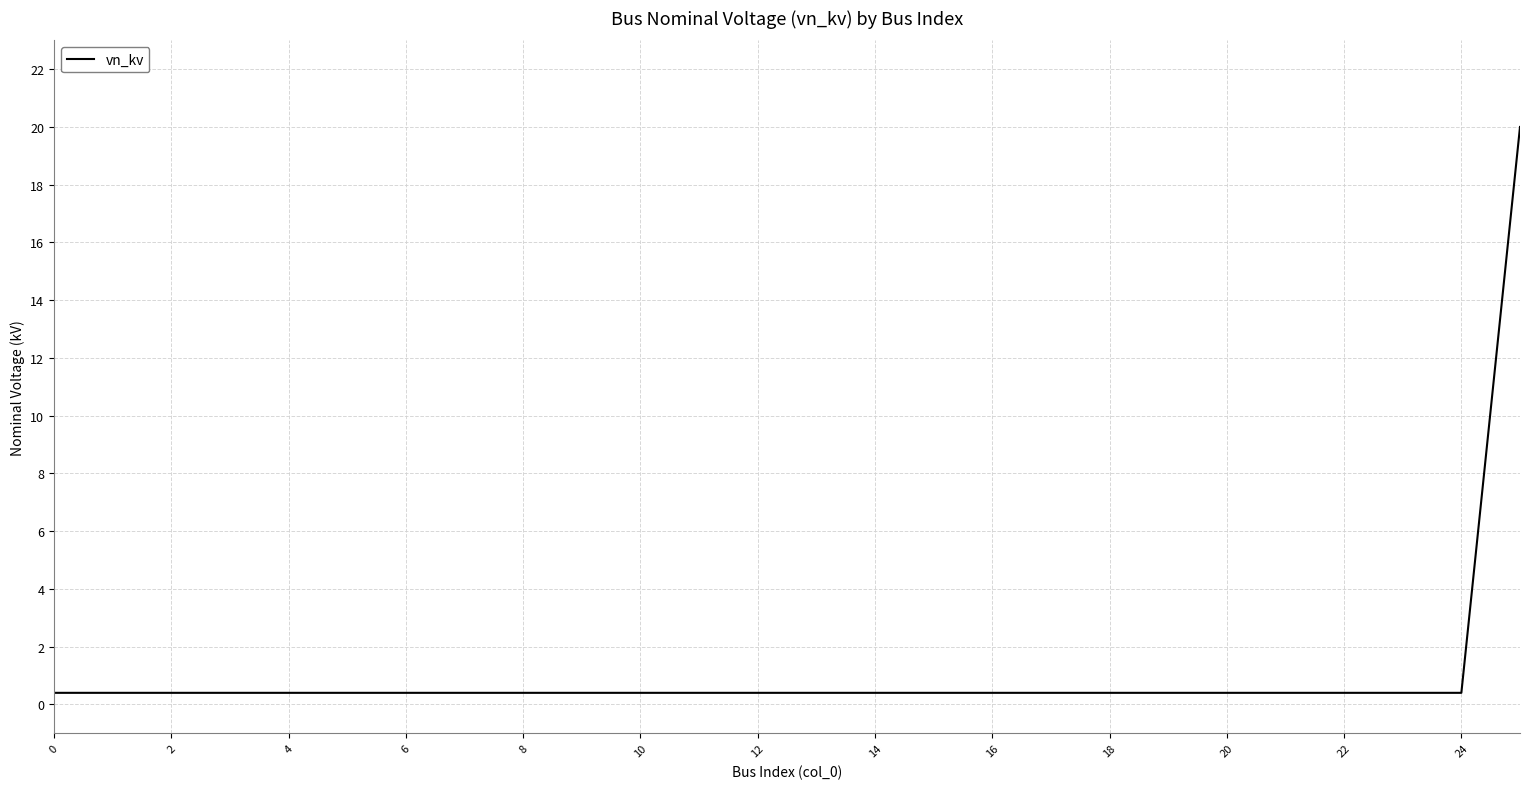

What is the greatest value displayed?

20.0